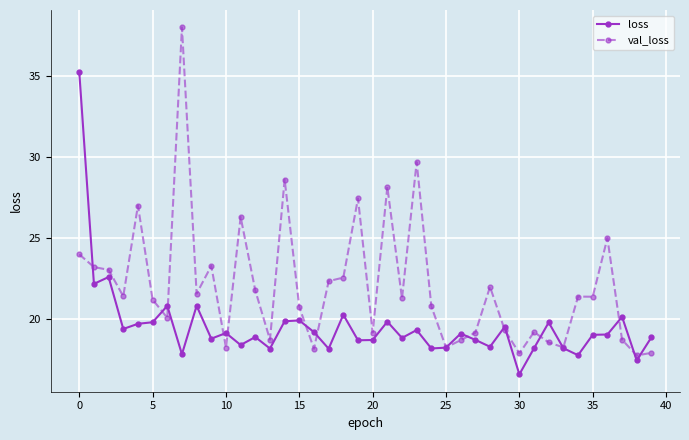

Rank the series by their maximum value, from highest to lowest.

val_loss, loss